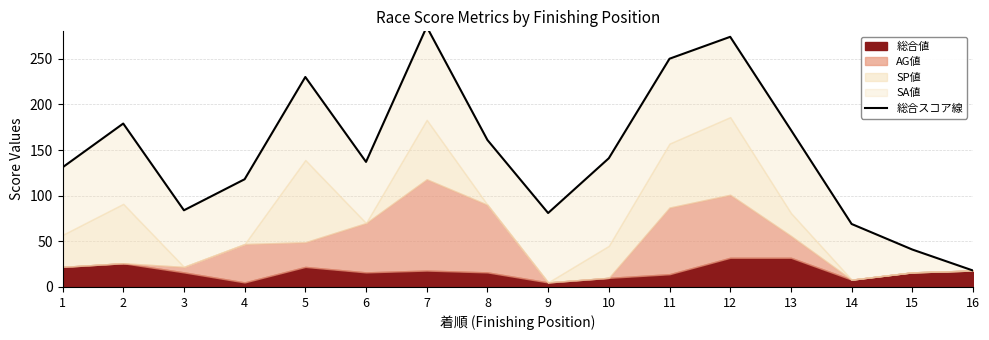

Count the number of categories in the chart.

16